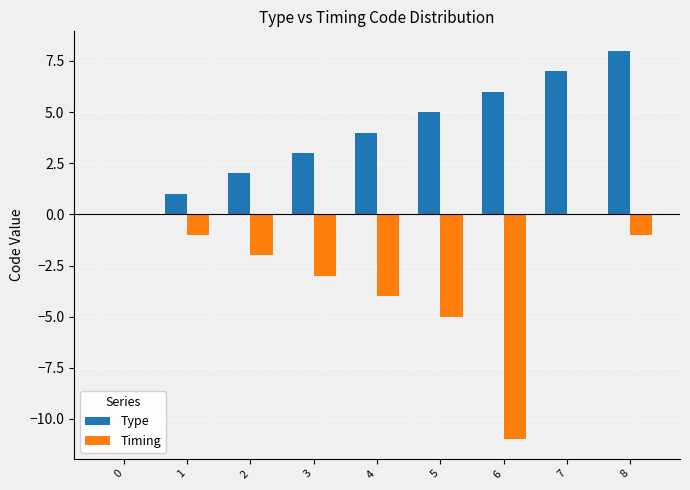

What are all the series names shown in the legend?

Type, Timing